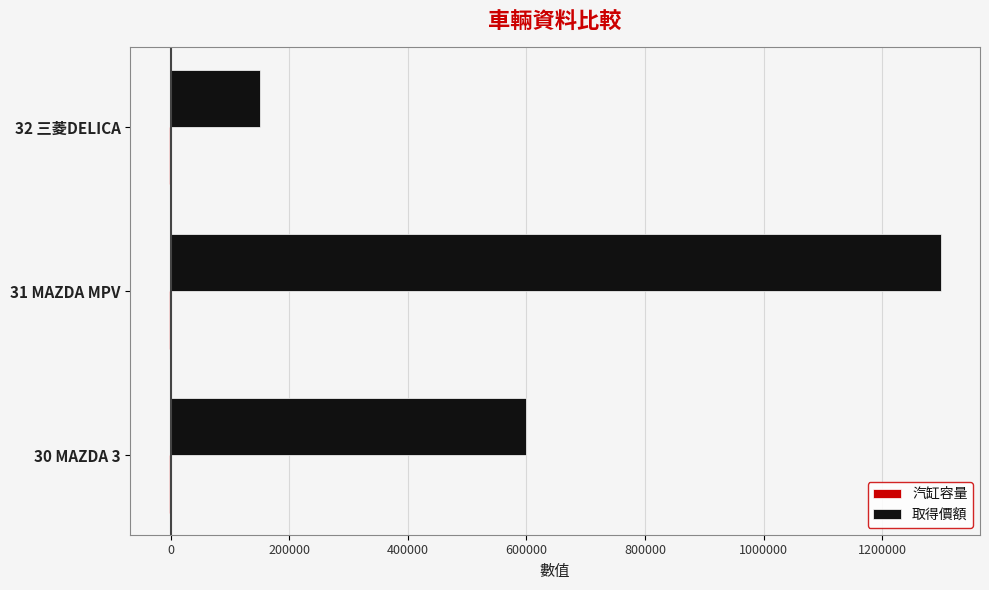

What is the average value of the 取得價額 series?

683333